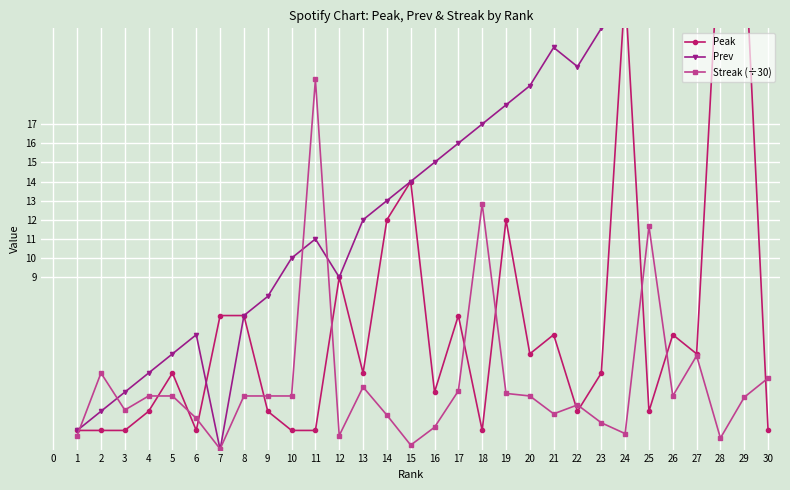

How many lines are shown in the chart?

3